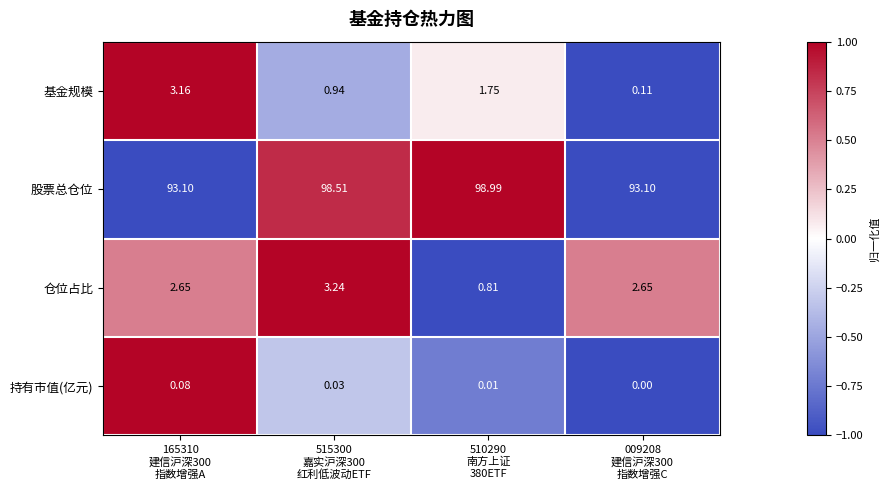

List the series in order of their peak value, lowest first.

持有市值(亿元), 基金规模, 仓位占比, 股票总仓位